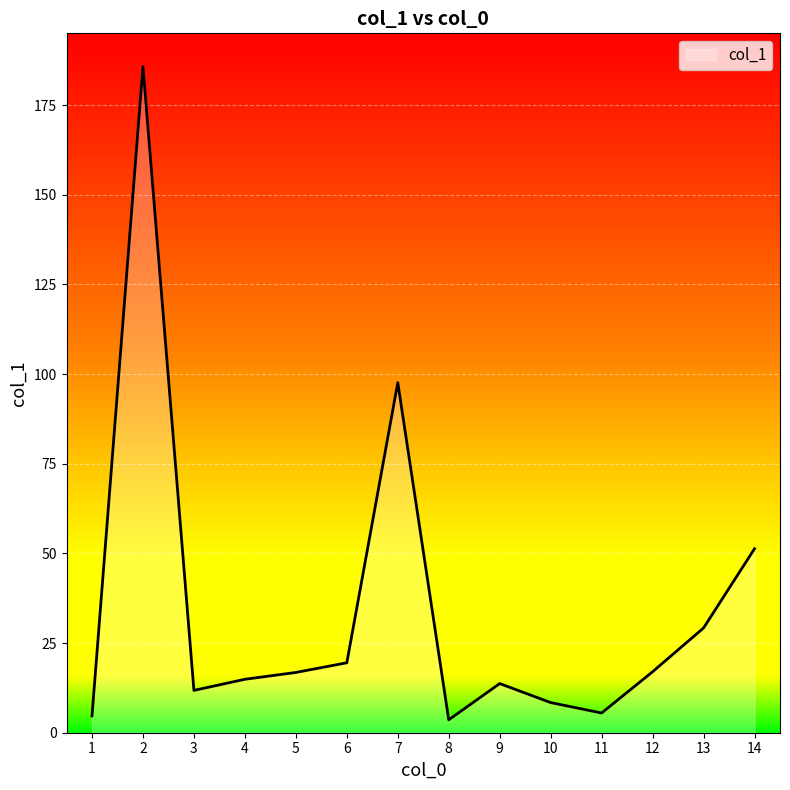

Where is the data nearest to the value 94?

7